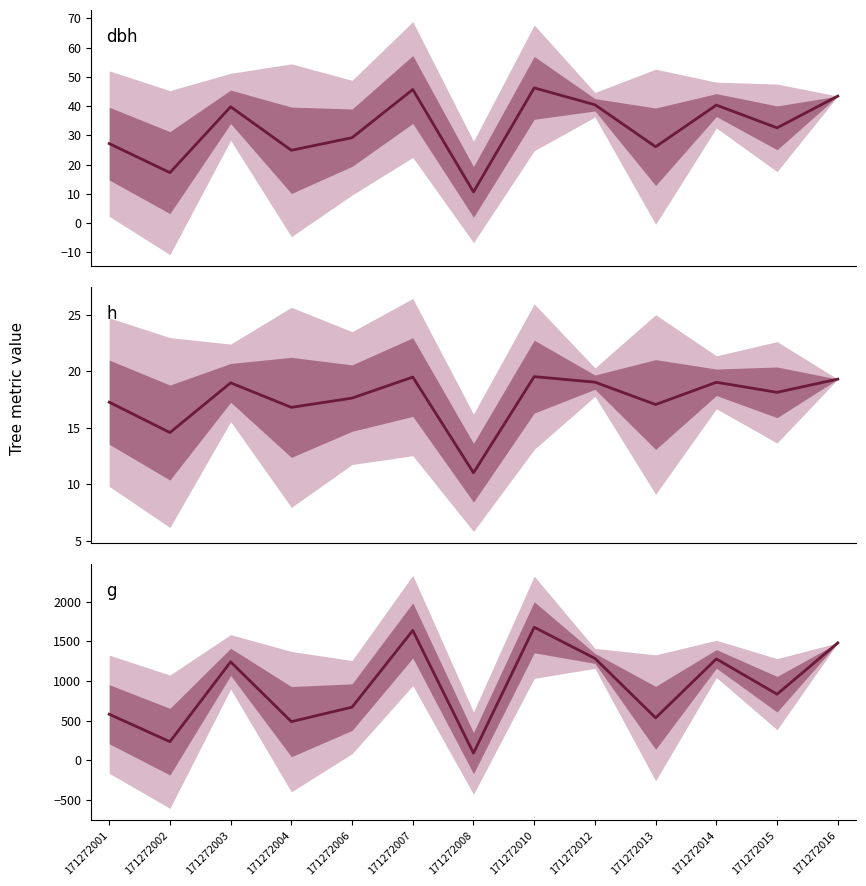

The value of h at 171272008 is 11.0. True or false?

True